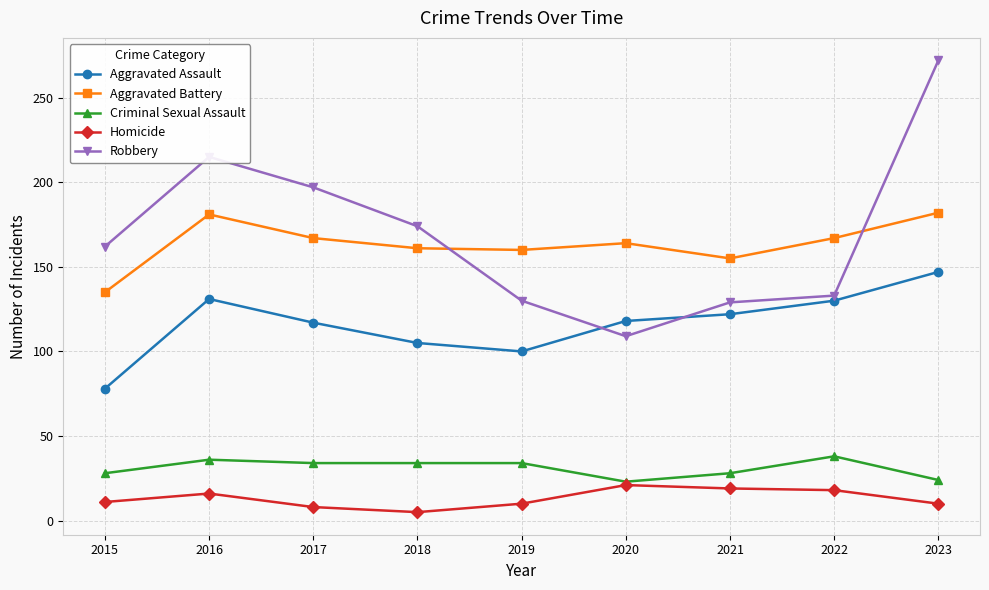

At which category is the sum across all series the highest?

2023